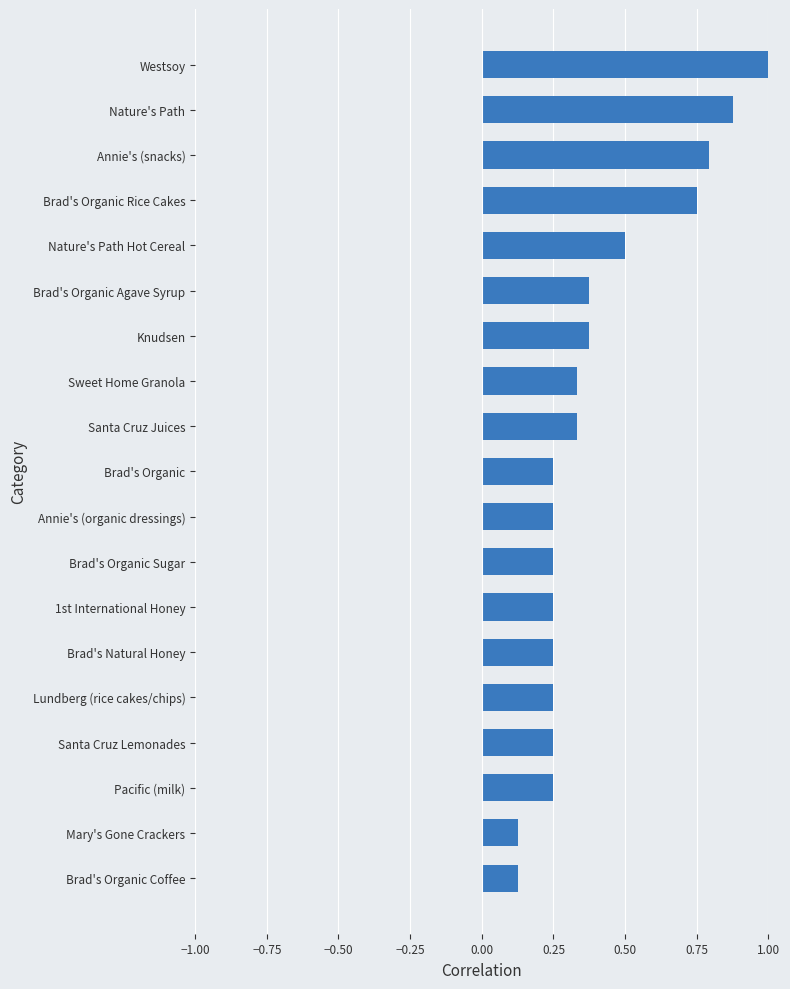

The value at Brad's Organic Coffee is 0.2. True or false?

False